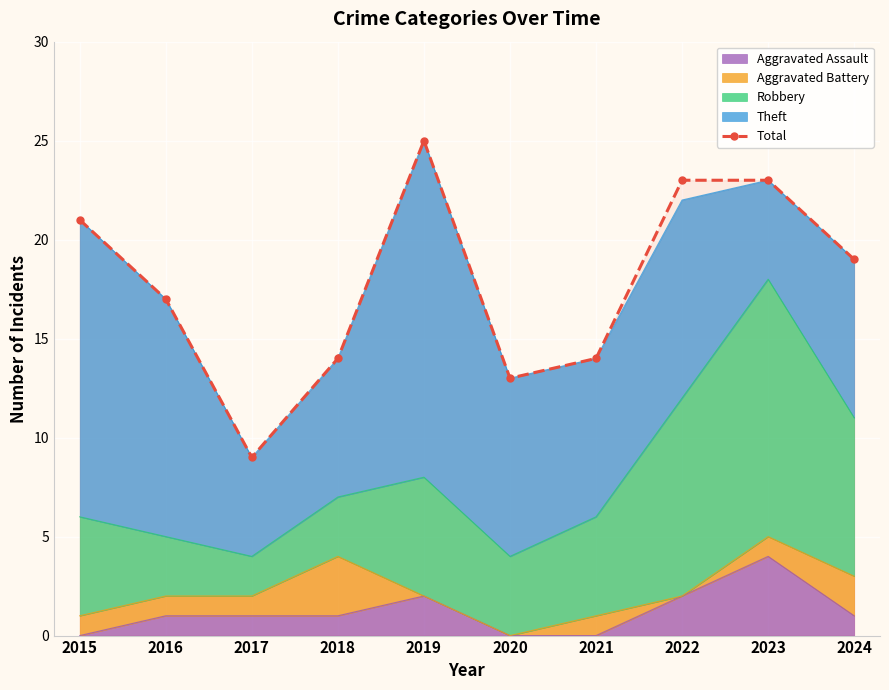

What is the change in value from 2020 to 2021?

+1